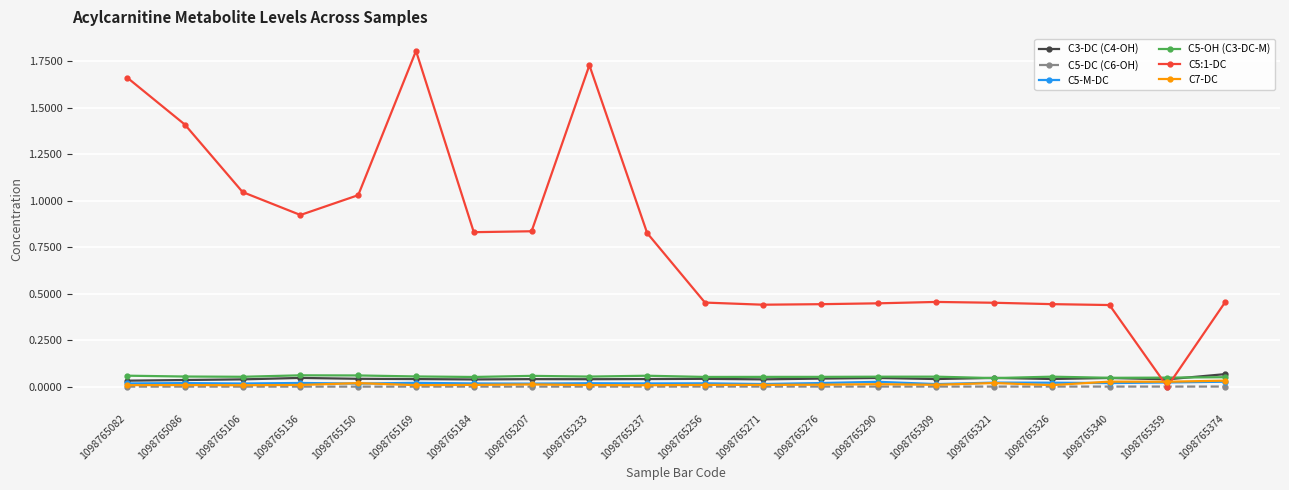

Which series has the largest total across all categories?

C5:1-DC